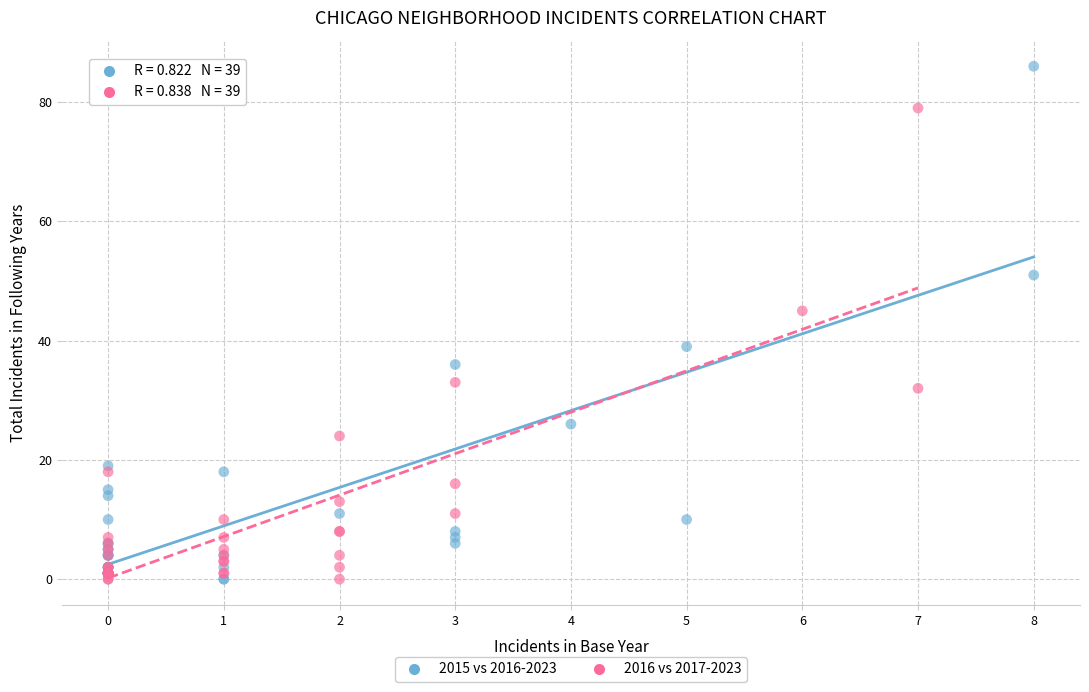

Which series has the largest Y range (max minus min)?

2015 vs 2016-2023